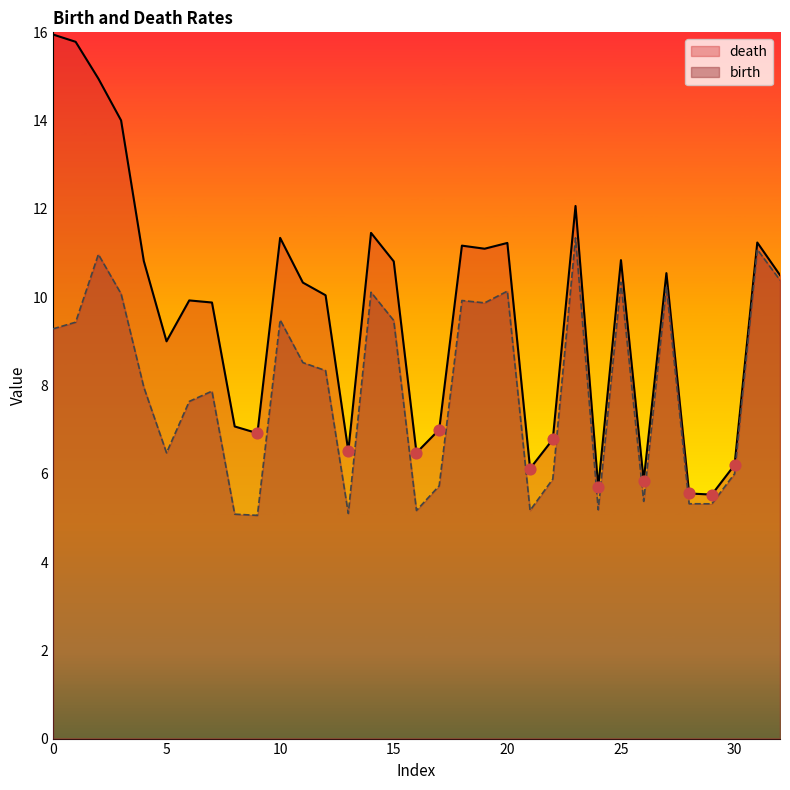

Which series has the largest Y range (max minus min)?

death